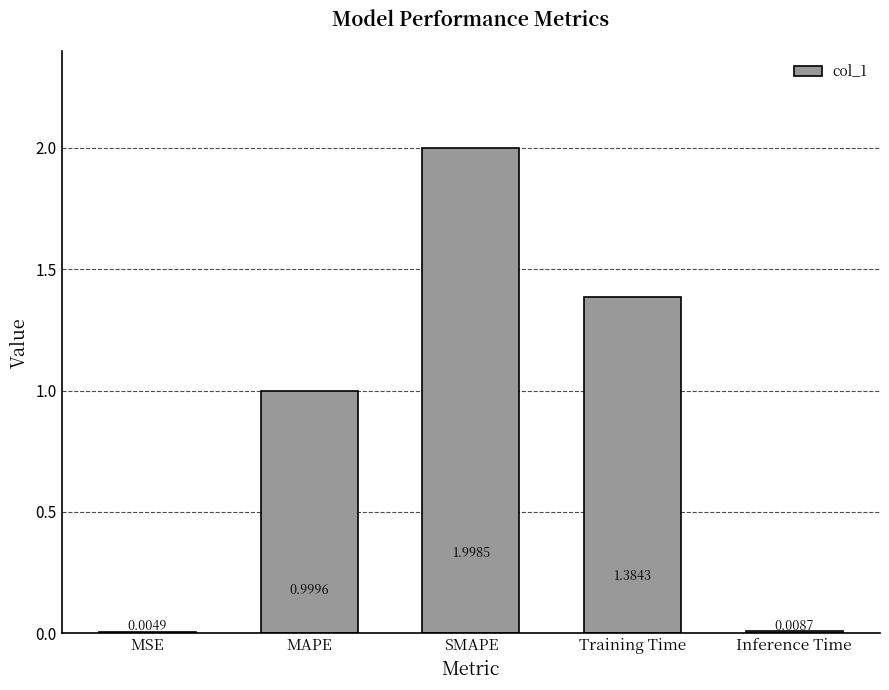

What is the sum of all values?

4.4